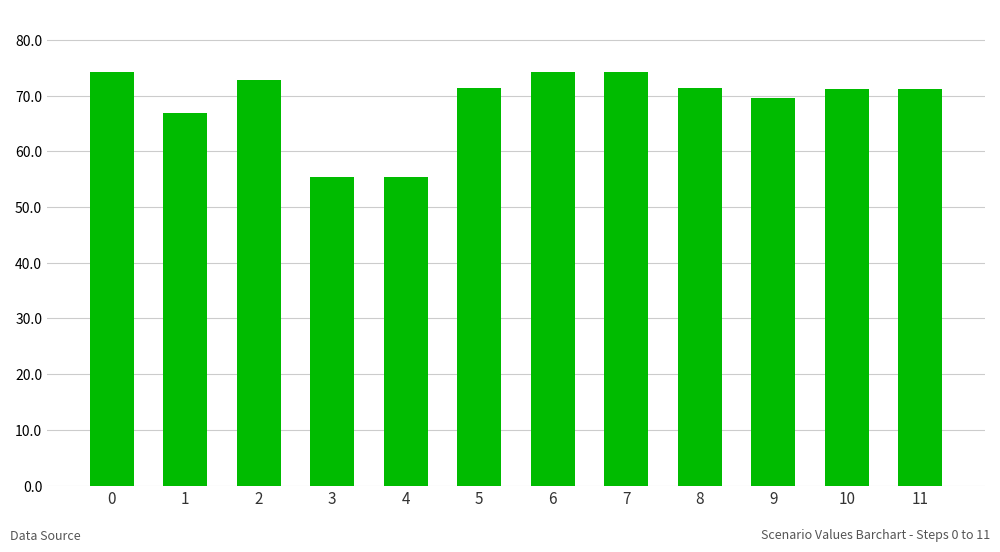

Between 11 and 3, which is larger?

11